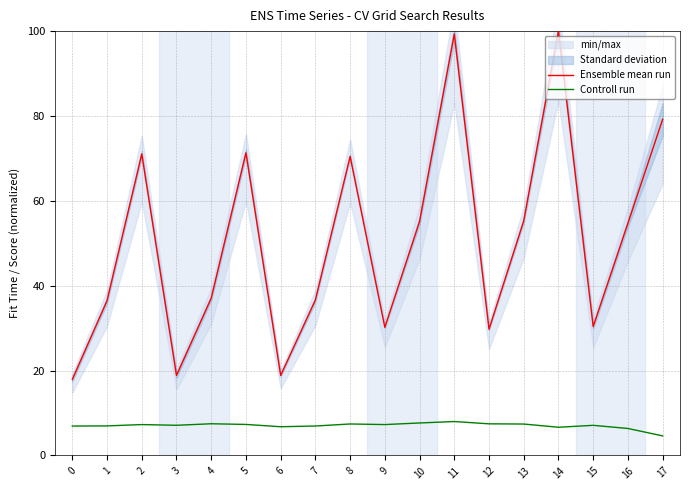

Reading left to right, extract all data points from this chart.

Ensemble mean run: 0=17.9	1=36.5	2=71.0	3=18.9	4=37.1	5=71.3	6=18.9	7=36.6	8=70.5	9=30.2	10=55.2	11=99.3	12=29.7	13=55.3	14=100.0	15=30.4	16=54.7	17=79.2
Controll run: 0=6.9	1=7.0	2=7.3	3=7.1	4=7.5	5=7.3	6=6.8	7=6.9	8=7.4	9=7.3	10=7.6	11=8.0	12=7.4	13=7.4	14=6.6	15=7.1	16=6.4	17=4.6